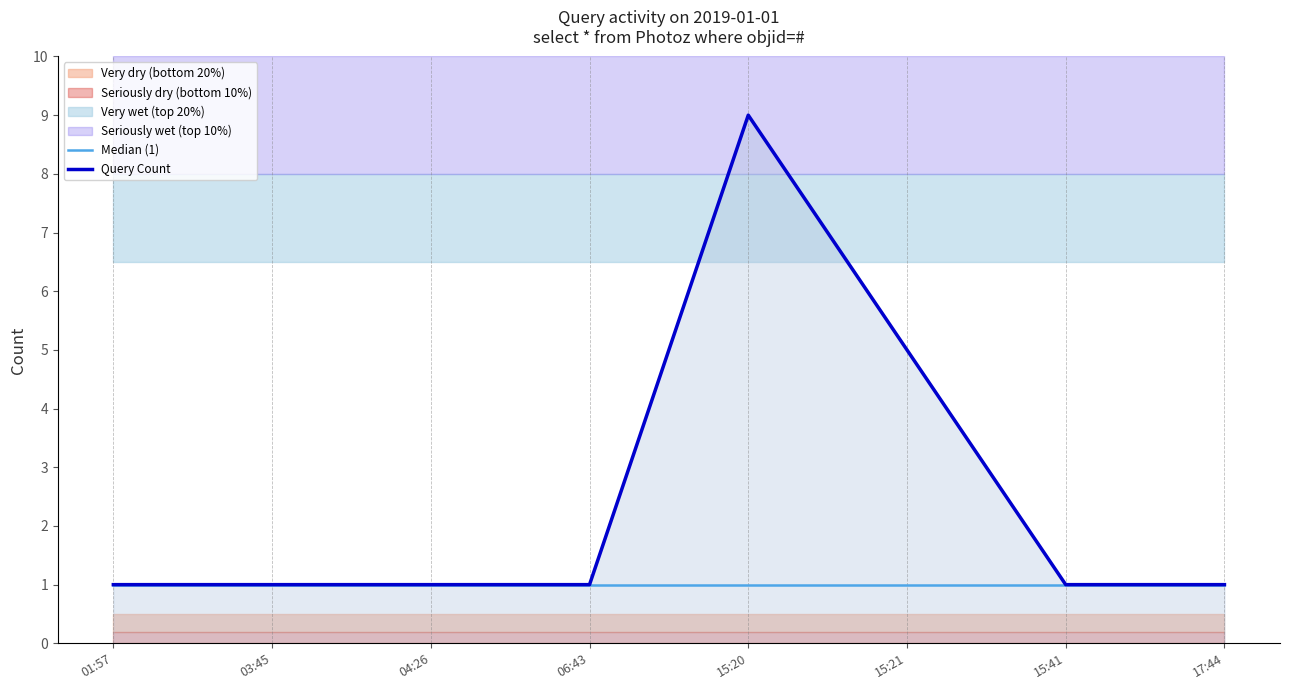

Is it true that Median (1) equals 0 at 17:44?

False